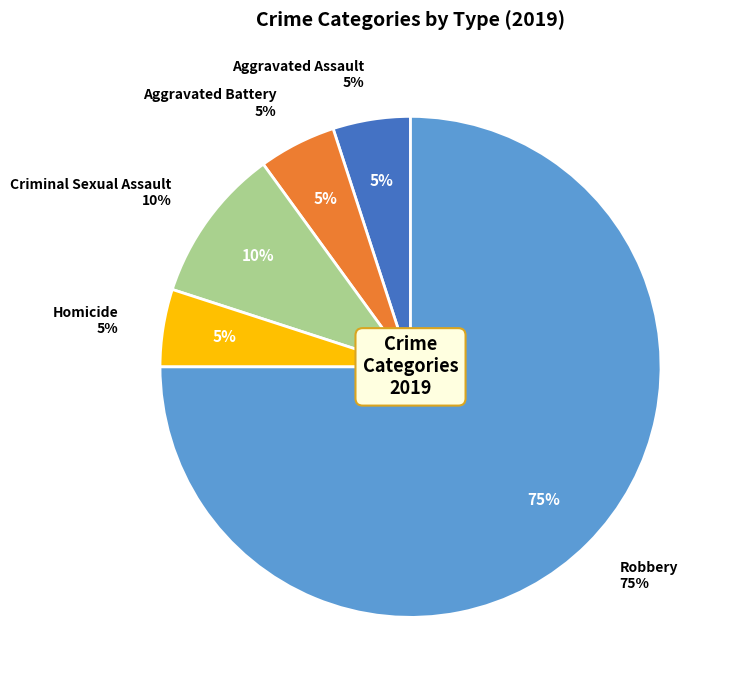

What is the ratio of the value at Aggravated Battery to the value at Homicide?

1.0